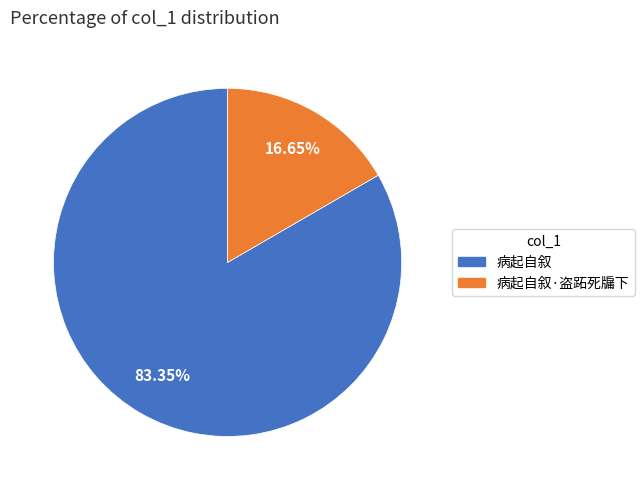

What percentage is the 病起自叙·盗跖死牖下 slice, to the nearest percent?

17%